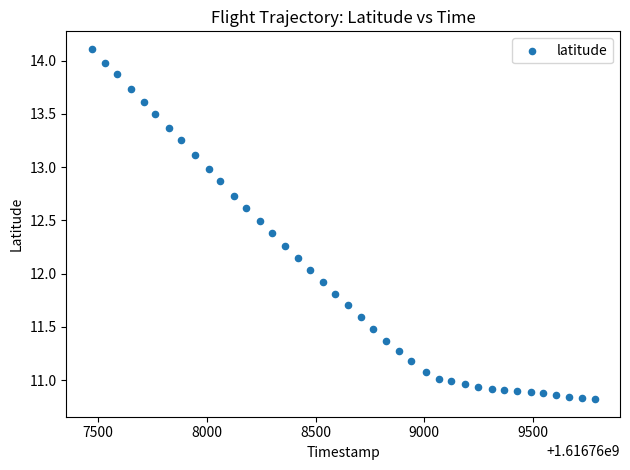

What is the range of X values (max minus min)?

2316.0